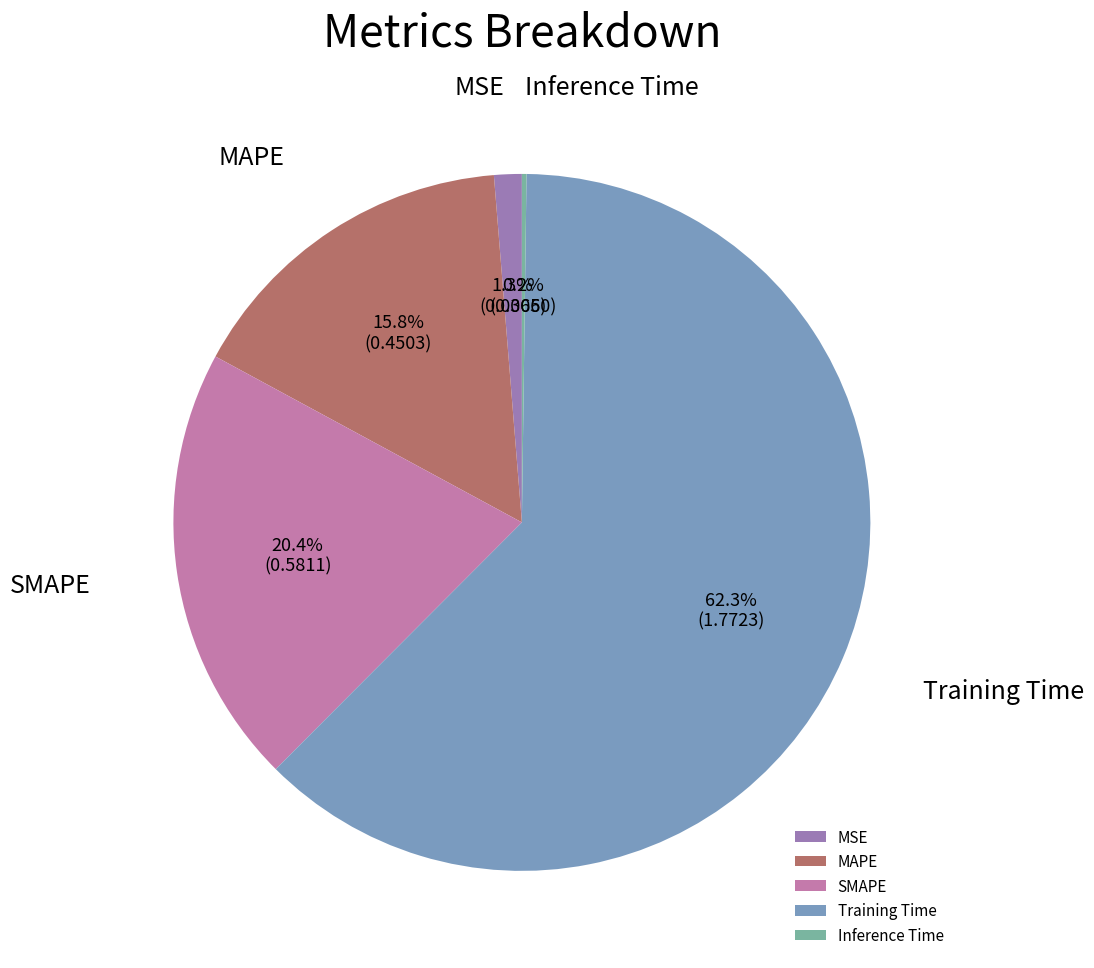

Which category accounts for the majority?

Training Time